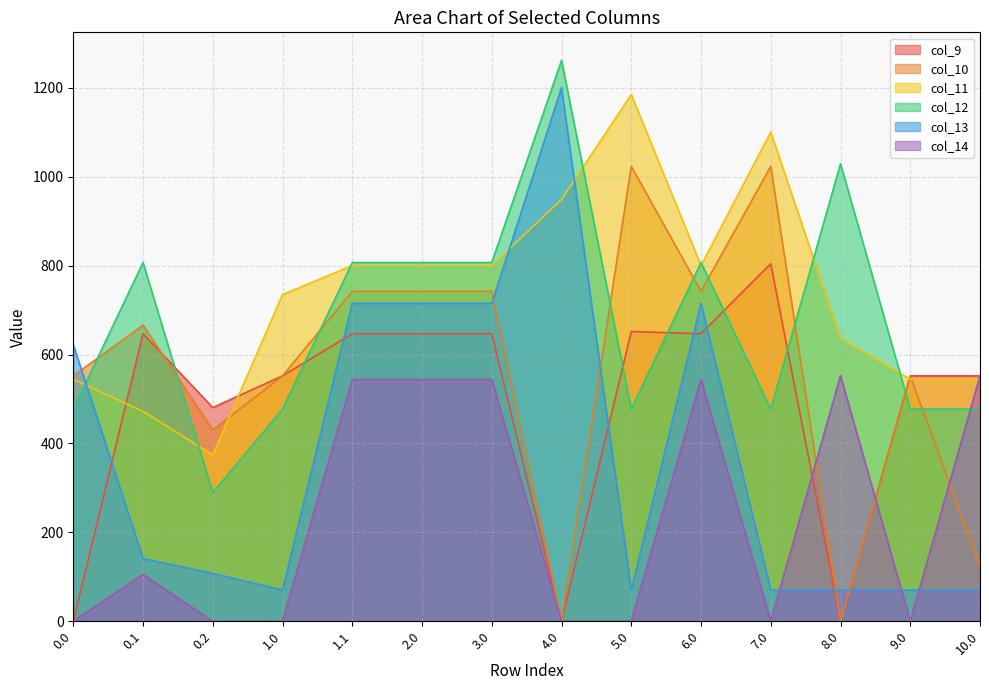

Reading left to right, list all the values displayed in this chart.

col_9: 0.0=0.0	0.1=646.9	0.2=480.7	1.0=552.0	1.1=646.9	2.0=646.9	3.0=646.9	4.0=0.0	5.0=651.7	6.0=646.9	7.0=804.0	8.0=0.0	9.0=552.0	10.0=552.0
col_10: 0.0=552.0	0.1=666.0	0.2=430.5	1.0=552.0	1.1=742.1	2.0=742.1	3.0=742.1	4.0=0.0	5.0=1023.2	6.0=742.1	7.0=1023.2	8.0=0.0	9.0=552.0	10.0=122.9
col_11: 0.0=544.3	0.1=472.2	0.2=374.4	1.0=734.8	1.1=800.2	2.0=800.2	3.0=800.2	4.0=948.8	5.0=1185.2	6.0=800.2	7.0=1100.5	8.0=637.0	9.0=544.3	10.0=544.3
col_12: 0.0=477.2	0.1=806.9	0.2=289.5	1.0=477.2	1.1=806.9	2.0=806.9	3.0=806.9	4.0=1261.6	5.0=477.2	6.0=806.9	7.0=477.2	8.0=1029.2	9.0=477.2	10.0=477.2
col_13: 0.0=622.2	0.1=141.2	0.2=107.8	1.0=70.2	1.1=715.3	2.0=715.3	3.0=715.3	4.0=1200.2	5.0=70.2	6.0=715.3	7.0=70.2	8.0=70.2	9.0=70.2	10.0=70.2
col_14: 0.0=0.3	0.1=105.5	0.2=0.0	1.0=0.3	1.1=544.1	2.0=544.1	3.0=544.1	4.0=0.3	5.0=0.3	6.0=544.1	7.0=0.3	8.0=552.3	9.0=0.3	10.0=552.3